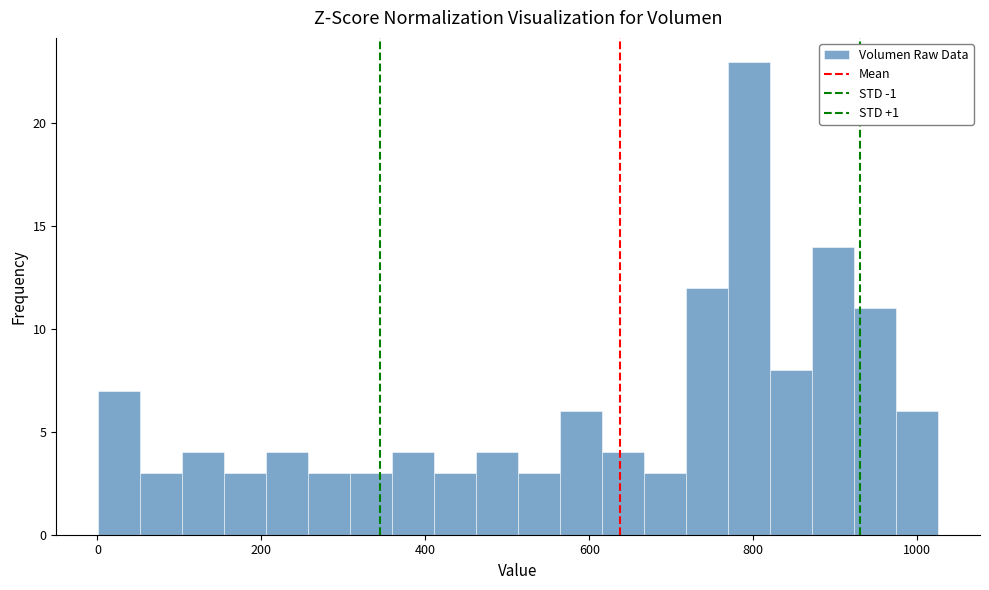

Around what value on the x-axis is the tallest bar? Give the approximate position of its centre, as read against the axis.

800